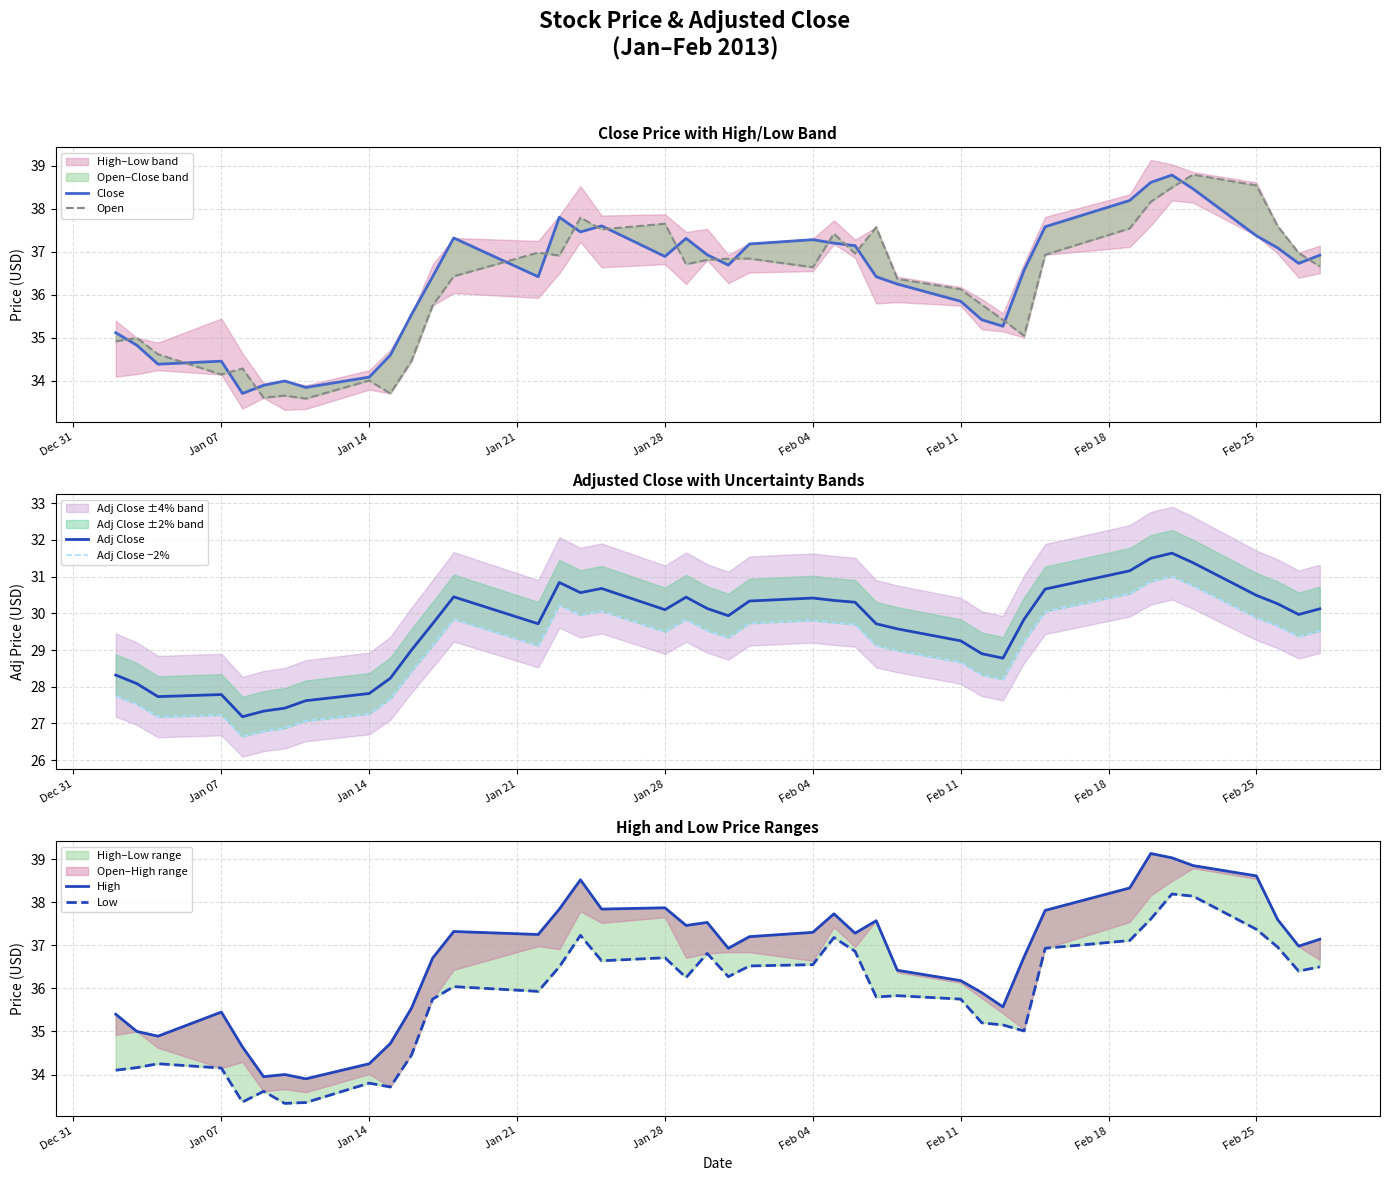

Is it true that Adj Close equals 18.2 at Jan 14?

False